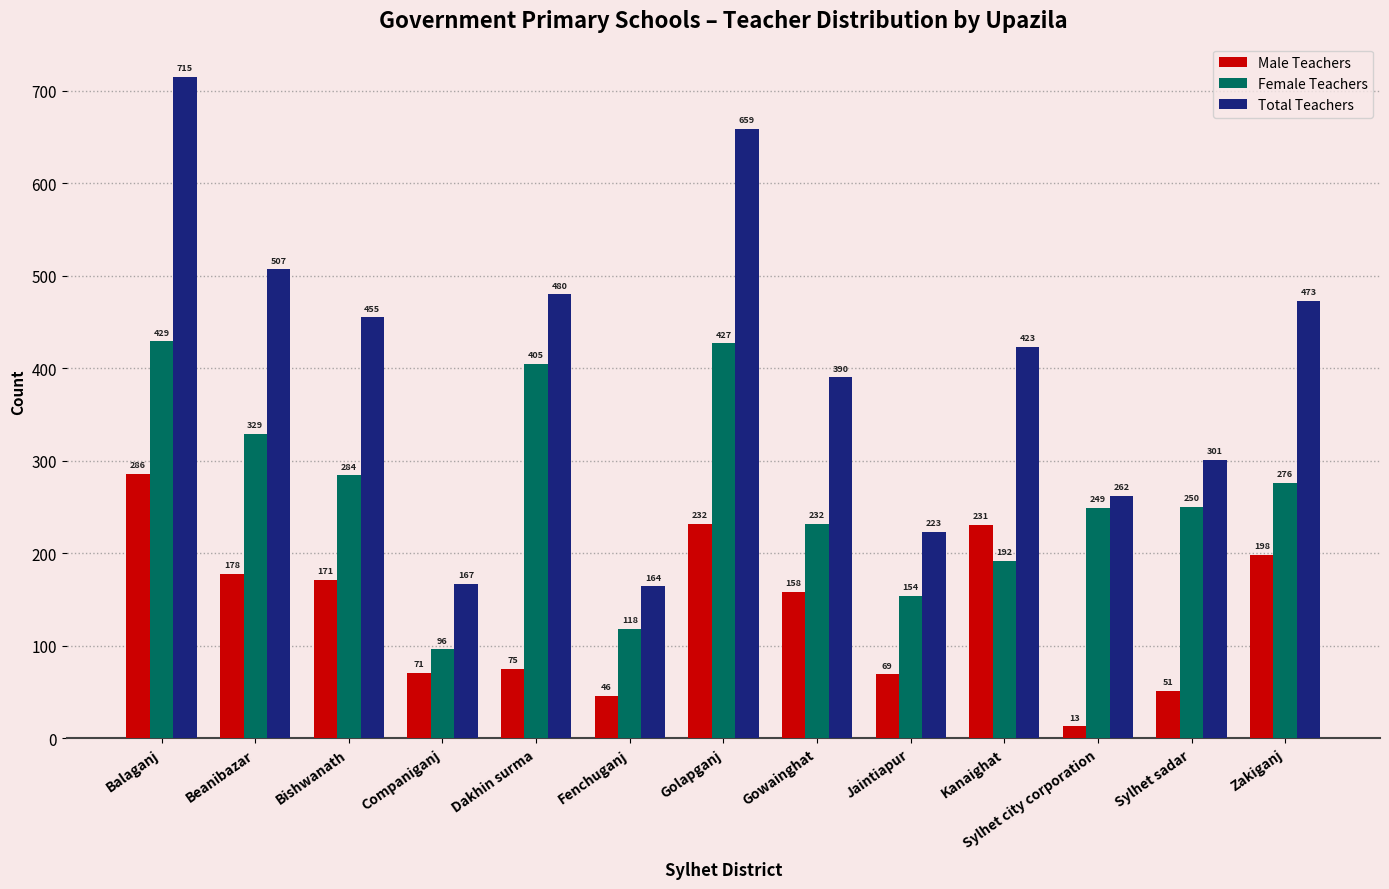

How many bars are there in total?

39